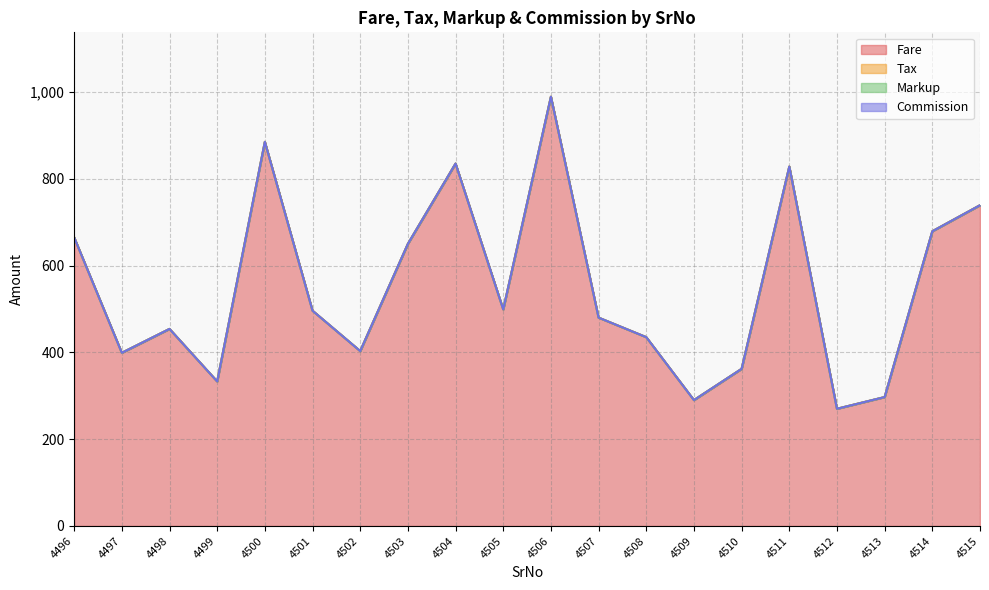

At how many categories does at least one series exceed 162?

20